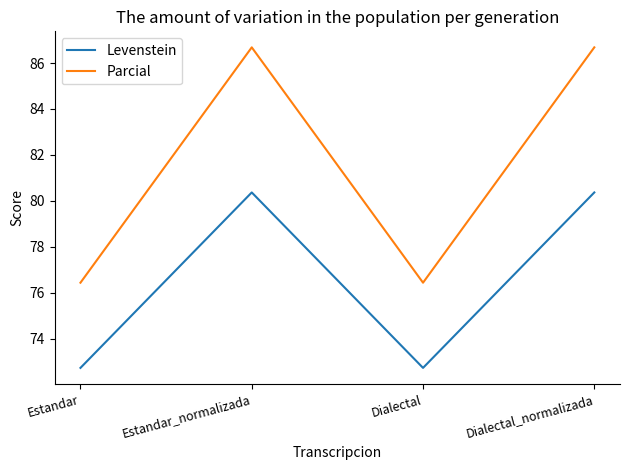

List the series in order of their overall mean, highest first.

Parcial, Levenstein